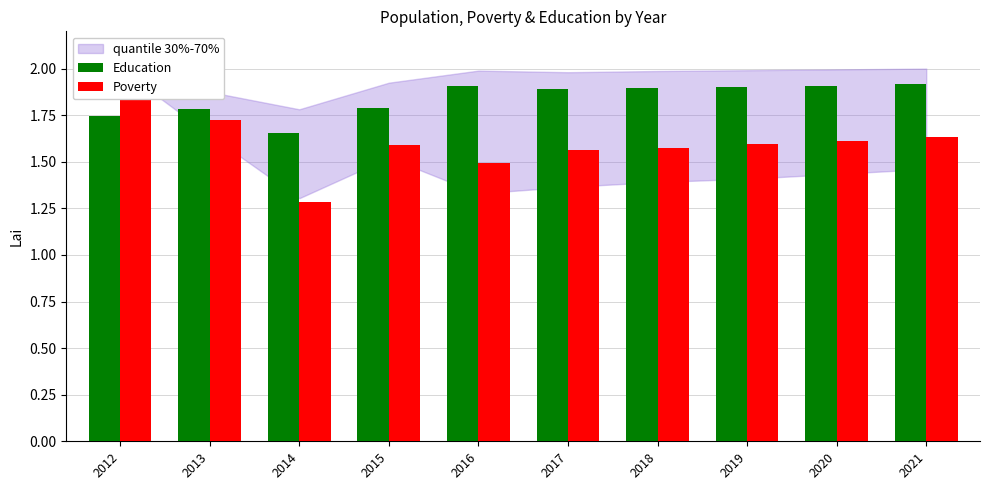

Which series has the largest total across all categories?

Education